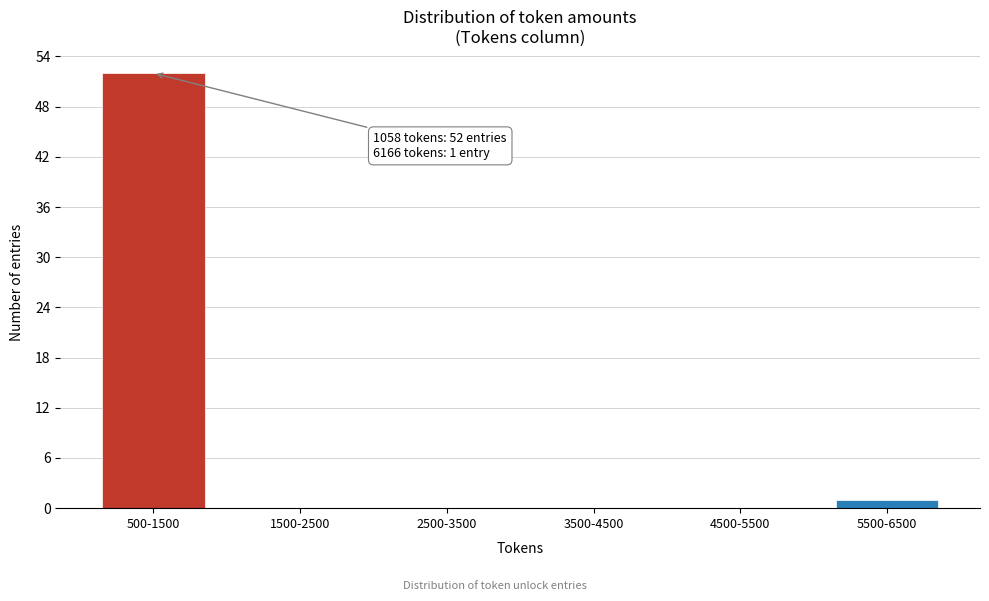

Reading right to left, extract all data points from this chart.

5500-6500=1	4500-5500=0	3500-4500=0	2500-3500=0	1500-2500=0	500-1500=52